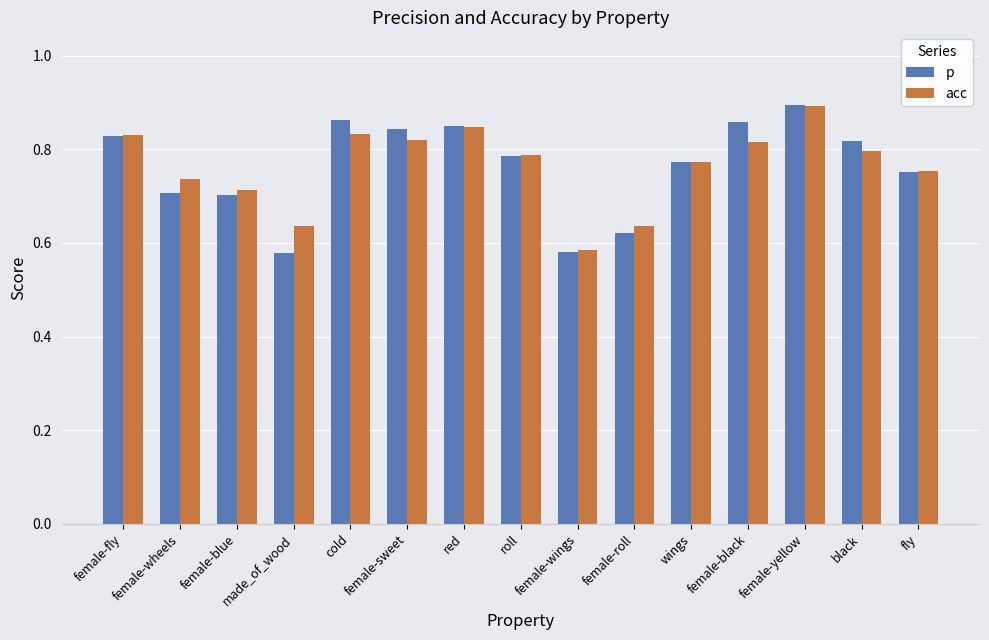

What is the difference between the maximum and minimum values in the acc series?

0.3